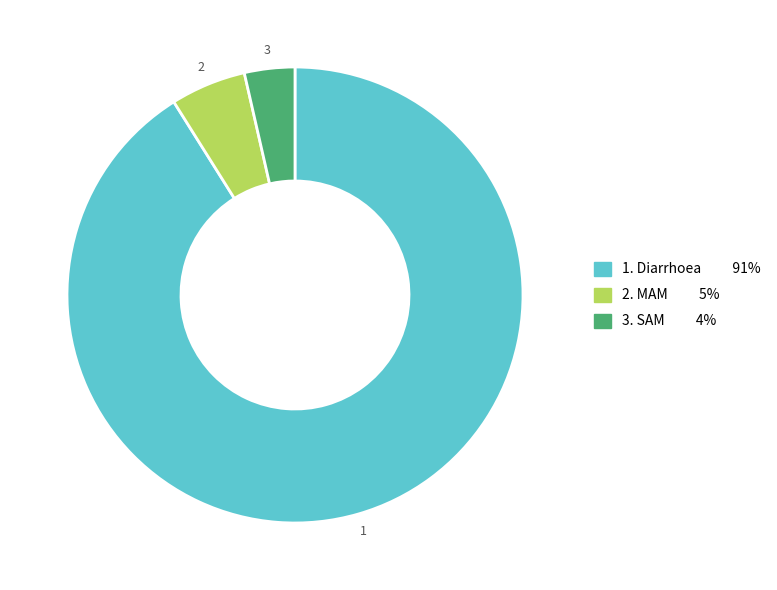

Is there any slice that represents more than half of the pie?

Yes